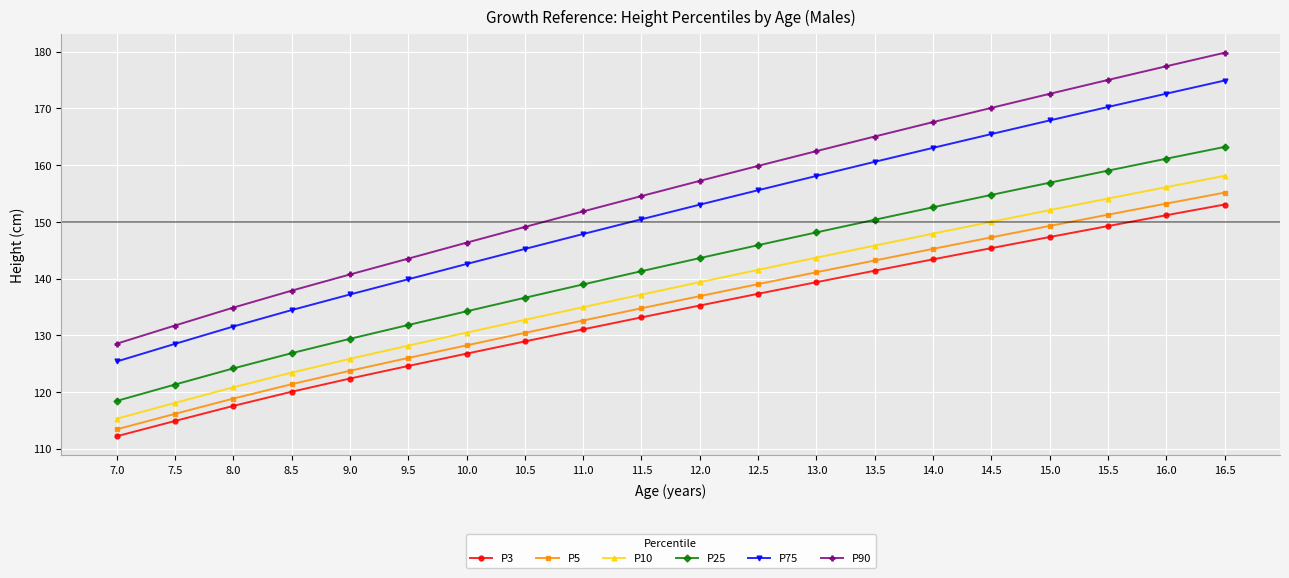

True or false: P25 has a value of 143.6 at 12.0.

True